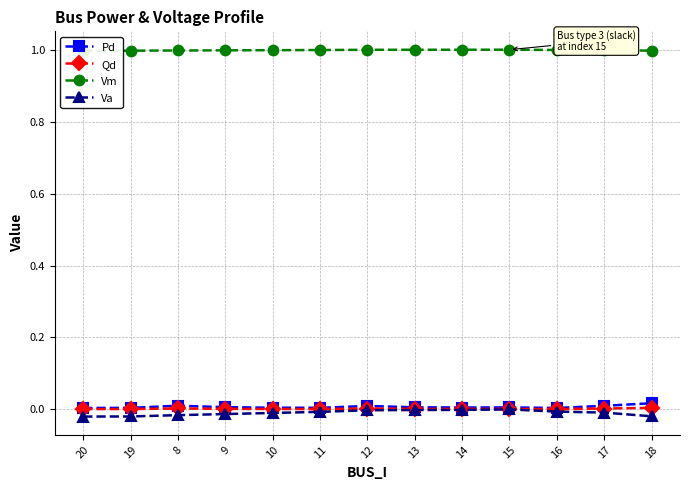

At which label is Pd closest to 0?

20